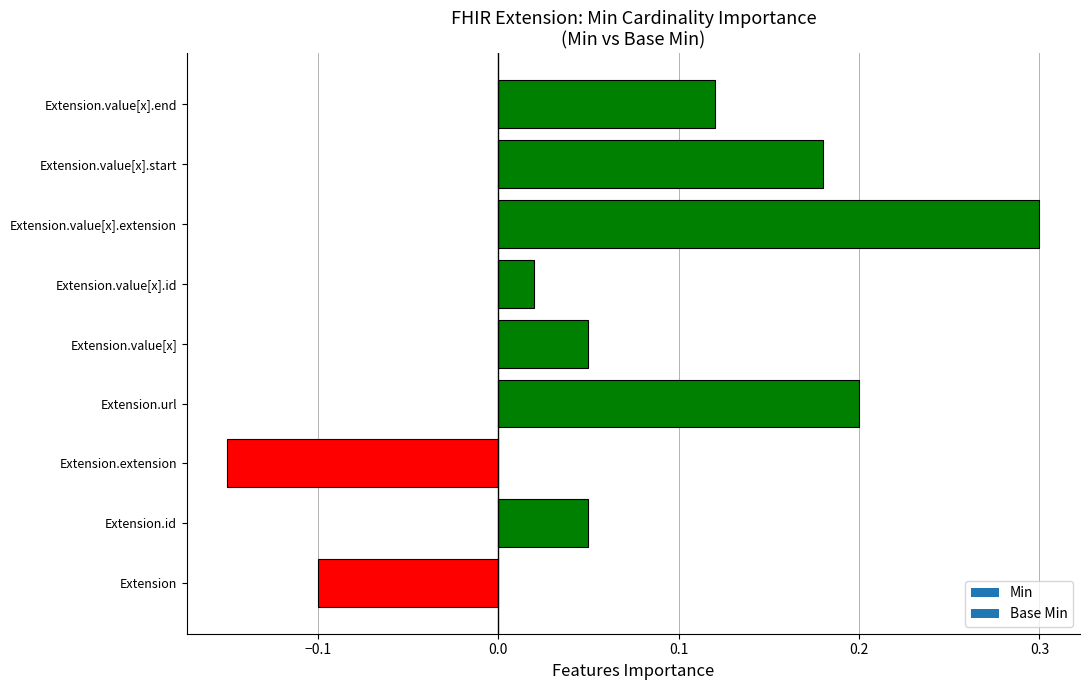

Which label corresponds to the largest value in the chart?

Extension.value[x].extension